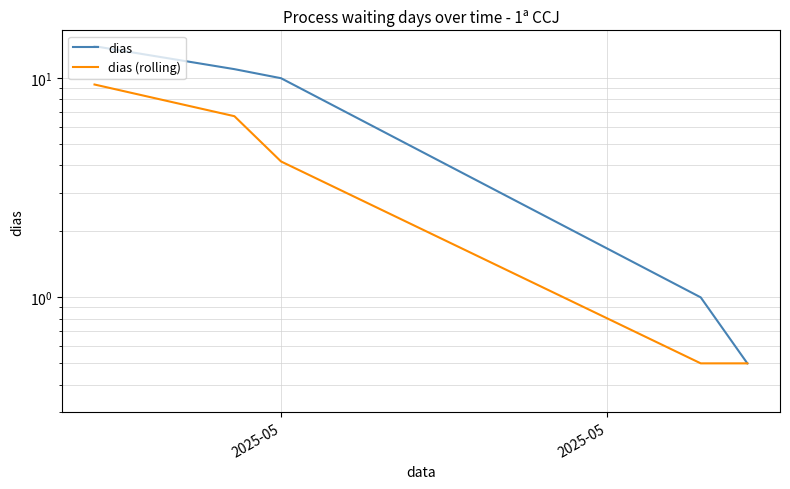

Which series has the widest spread of values?

dias